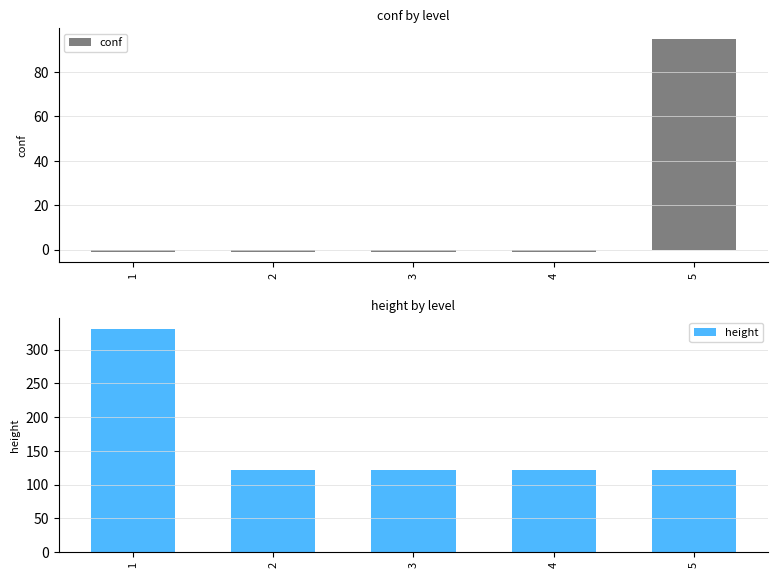

Which has a higher value, 5 or 2?

5